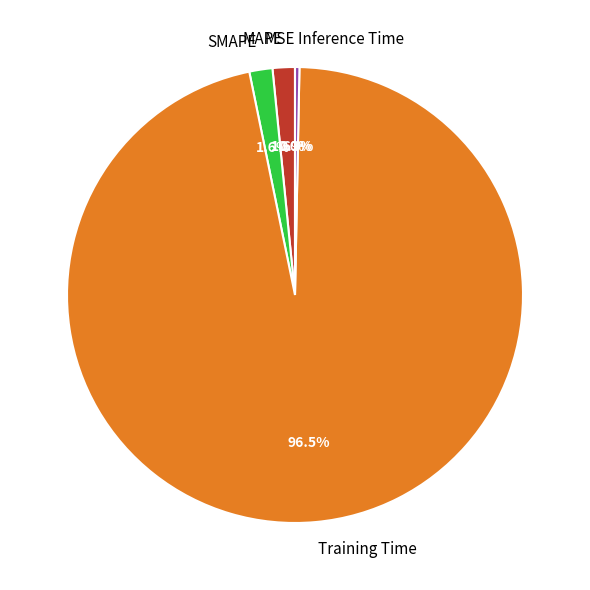

Which slice is the largest?

Training Time